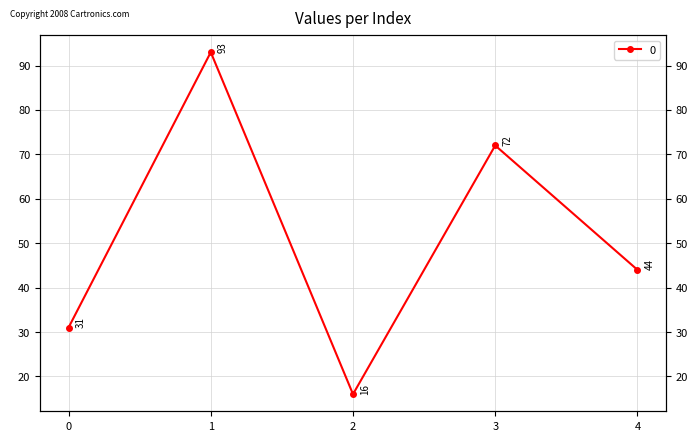

Is it true that the value at 2 is 16?

True